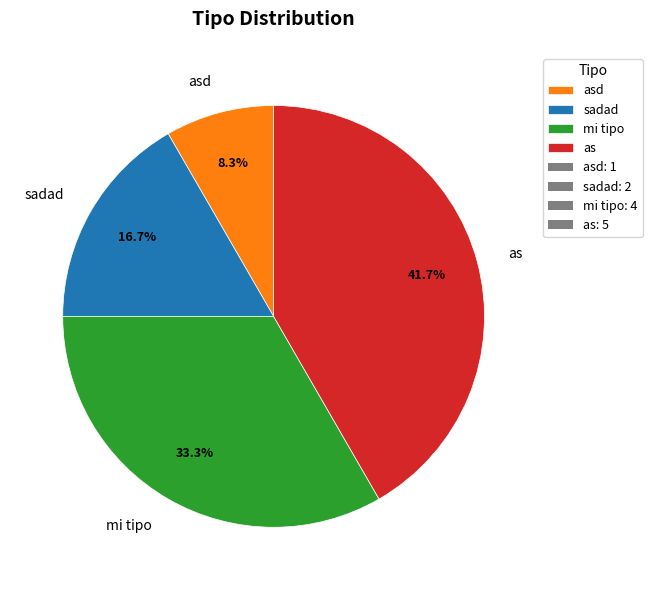

What percentage is the mi tipo slice, to the nearest percent?

33%